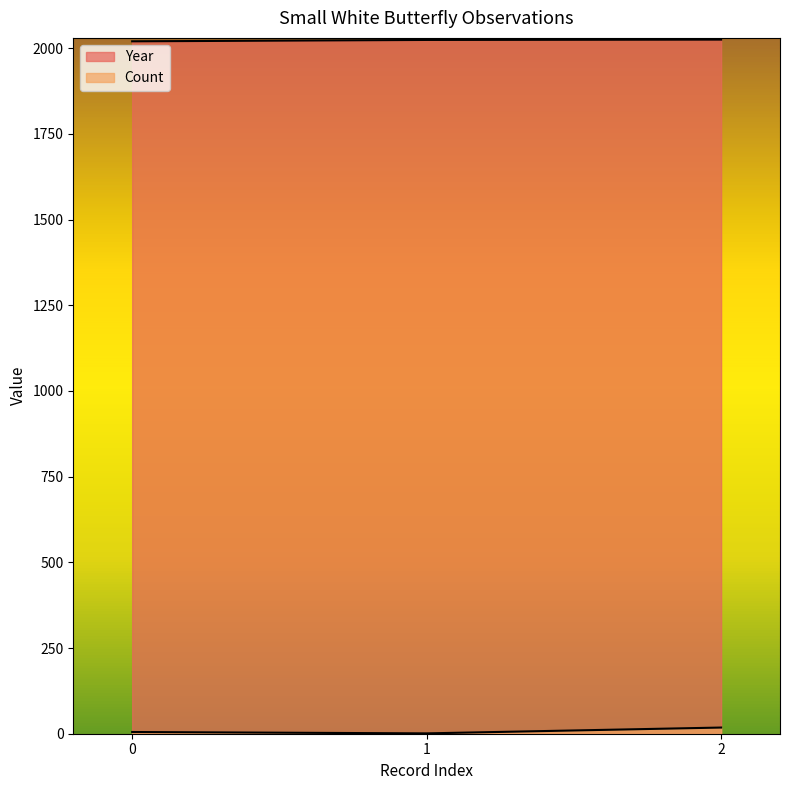

True or false: Count has a value of 18 at 2.

True